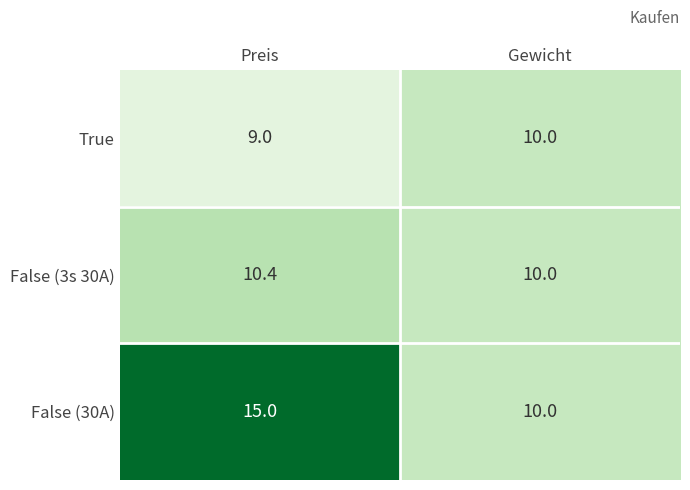

At which category is the sum across all series the highest?

Preis